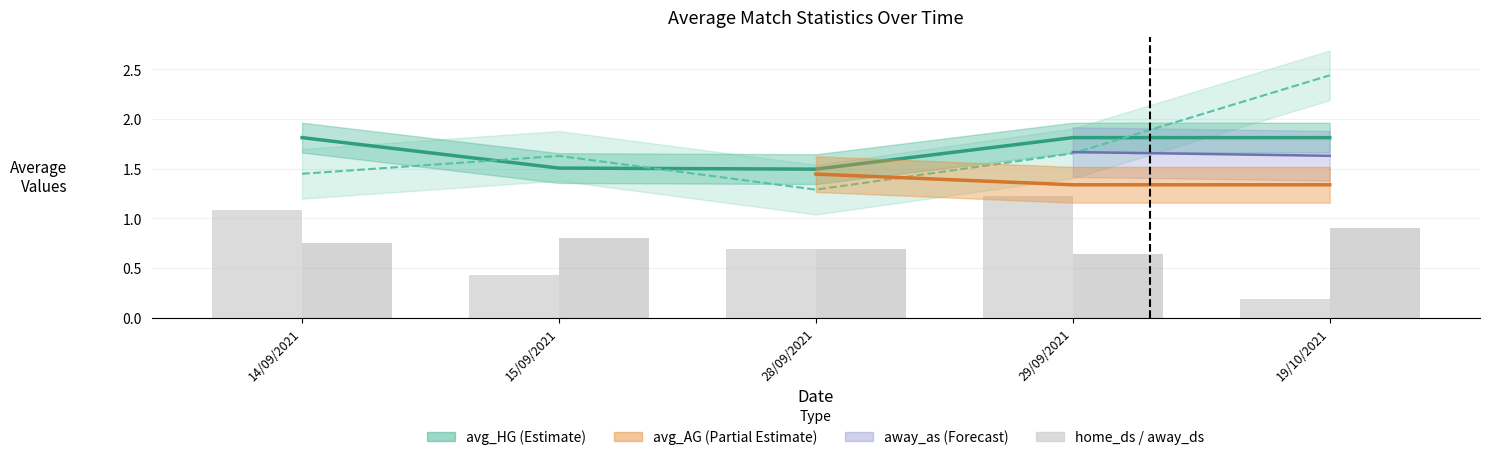

What is the total value across all series at 29/09/2021?

5.3